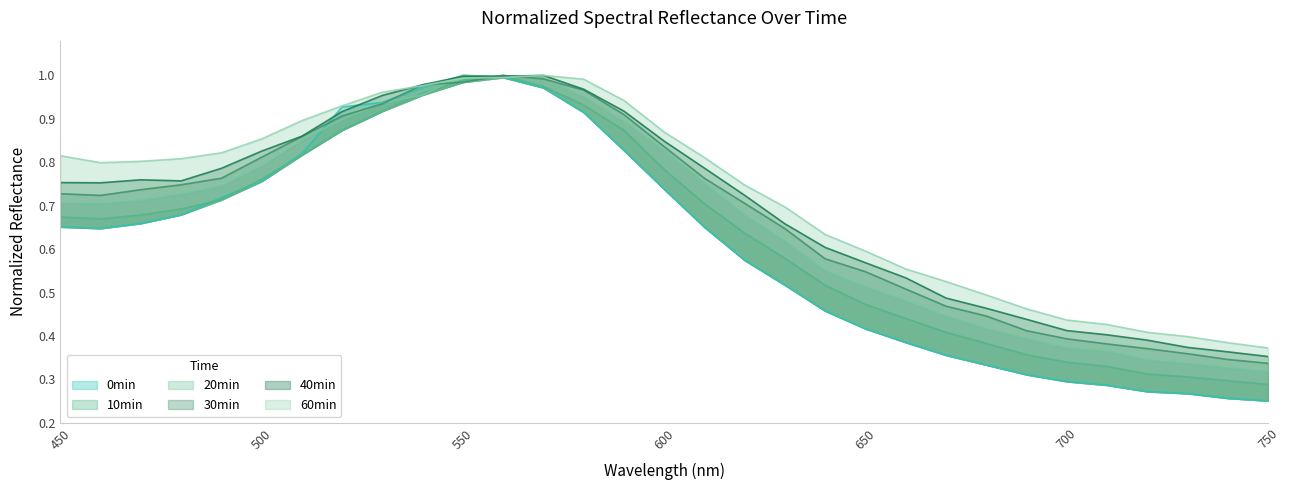

Which series changed the most between 510 and 750?

0min